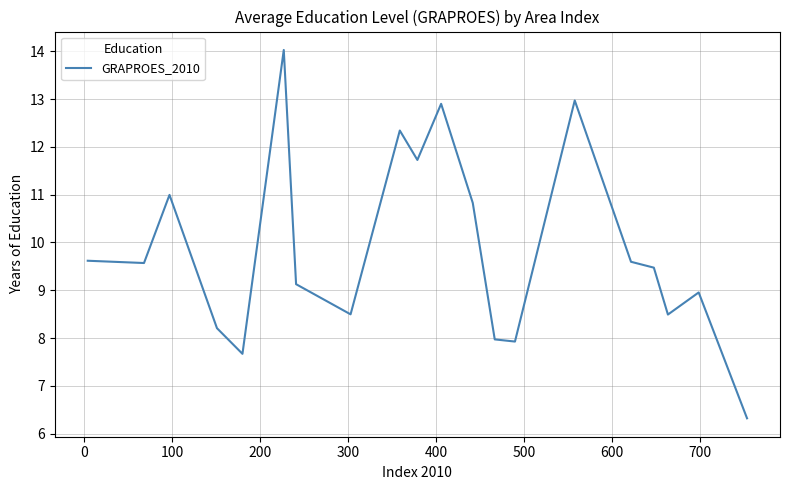

What is the smallest value displayed?

6.3